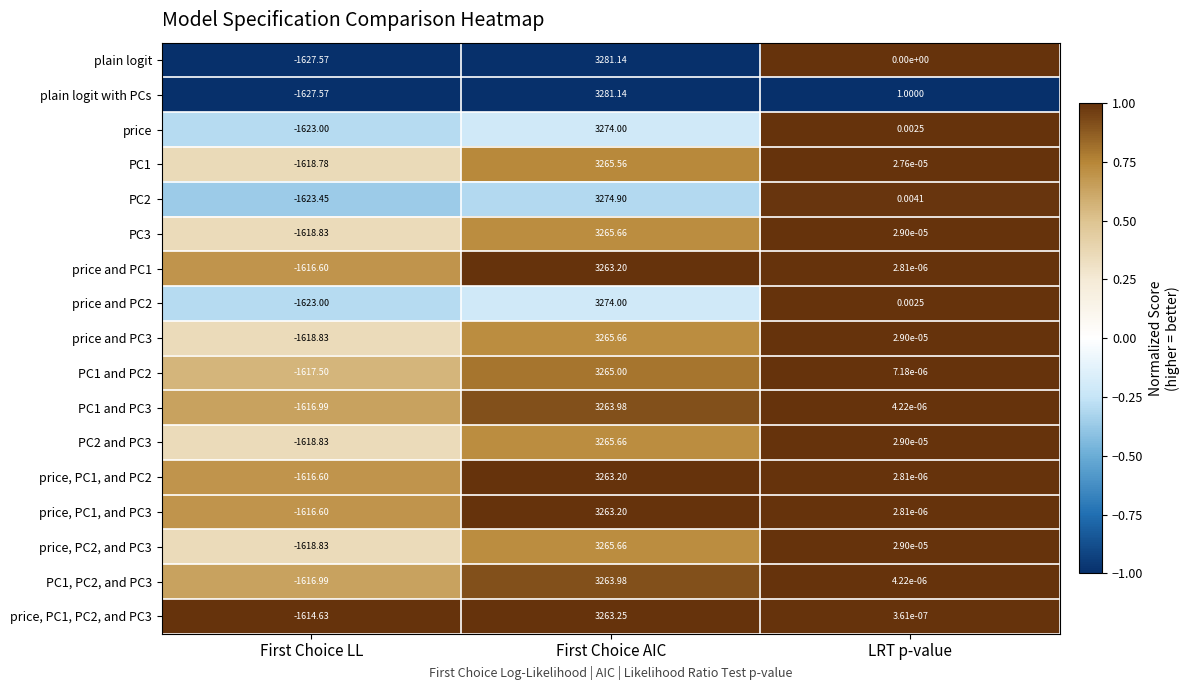

Which category has the lowest value in the plain logit series?

First Choice LL